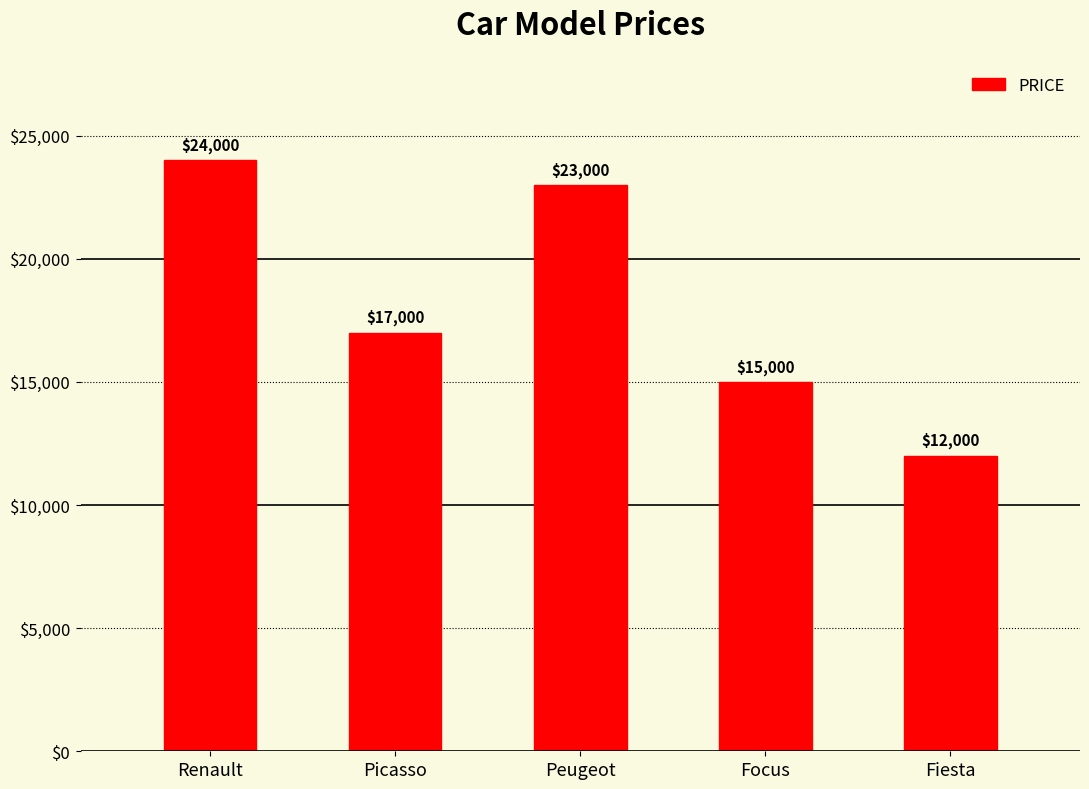

Which category has the highest value across all series?

Renault